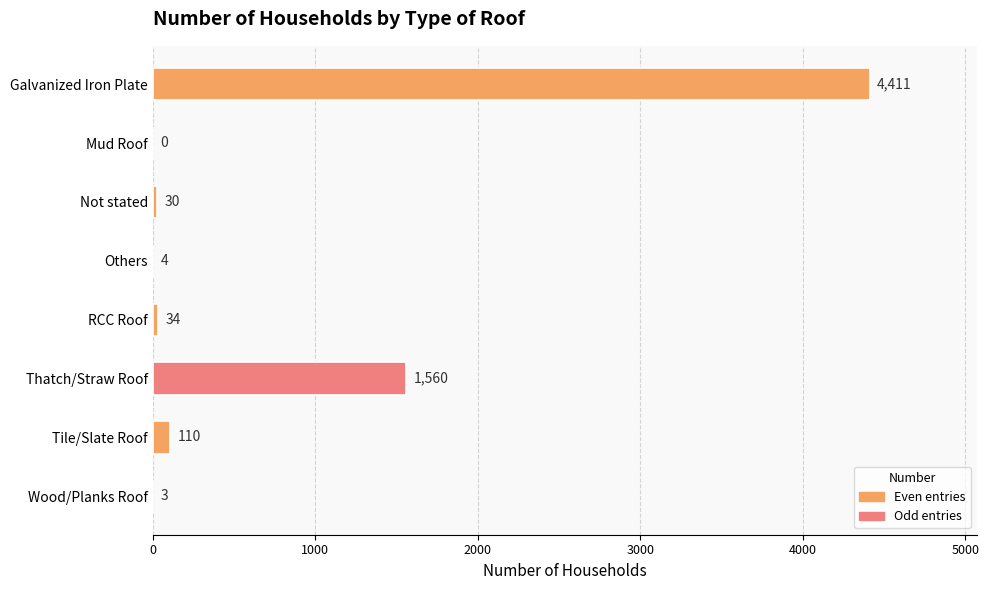

True or false: the data shows 0 at Mud Roof.

True